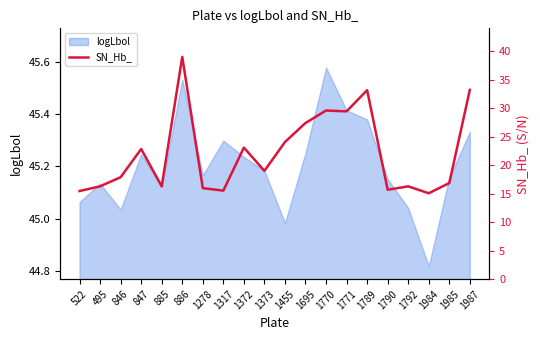

Where is the data nearest to the value 27?

1695